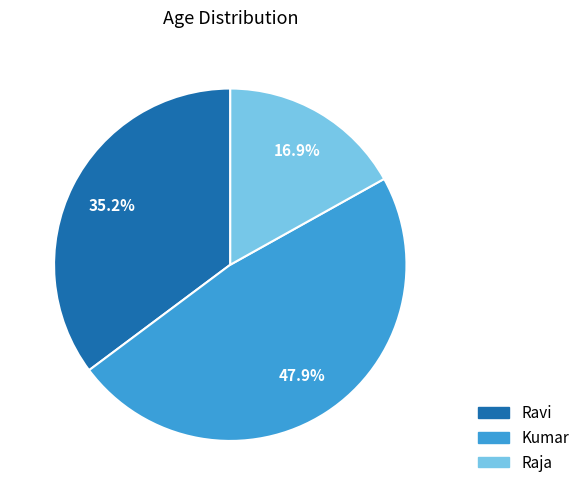

True or false: Ravi accounts for 27% of the total.

False